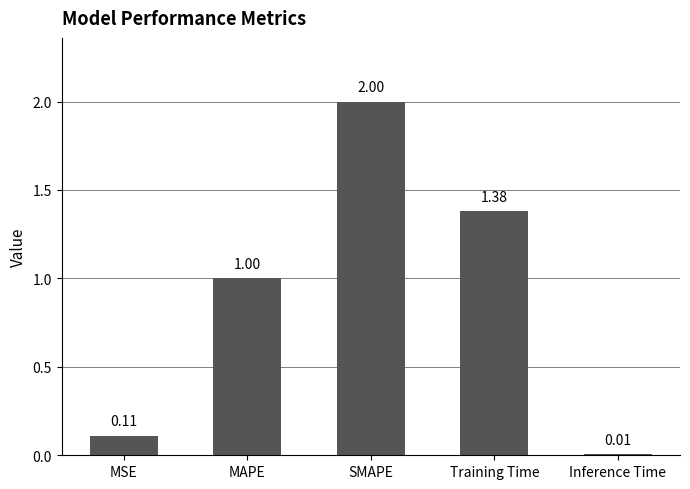

What is the average value?

0.9